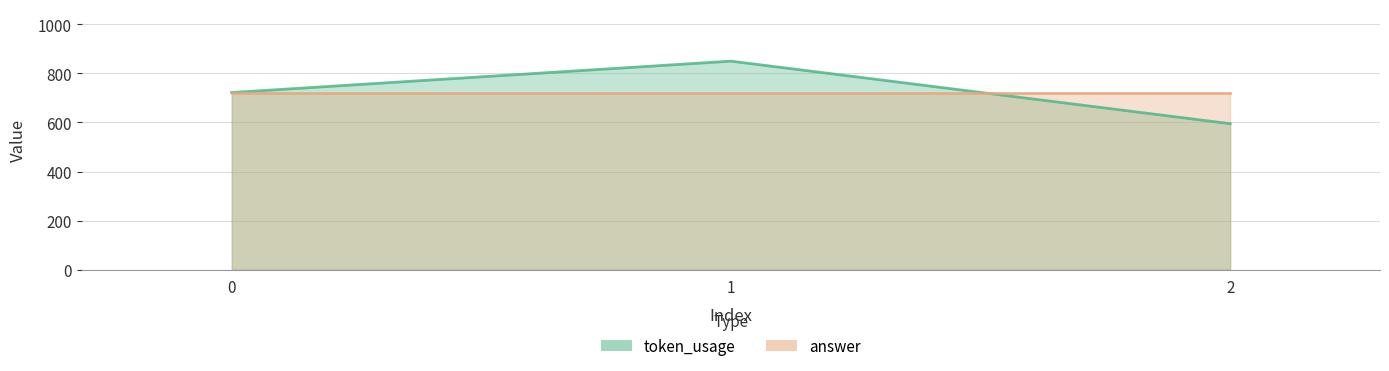

Is it true that the value at 2 is 595?

True